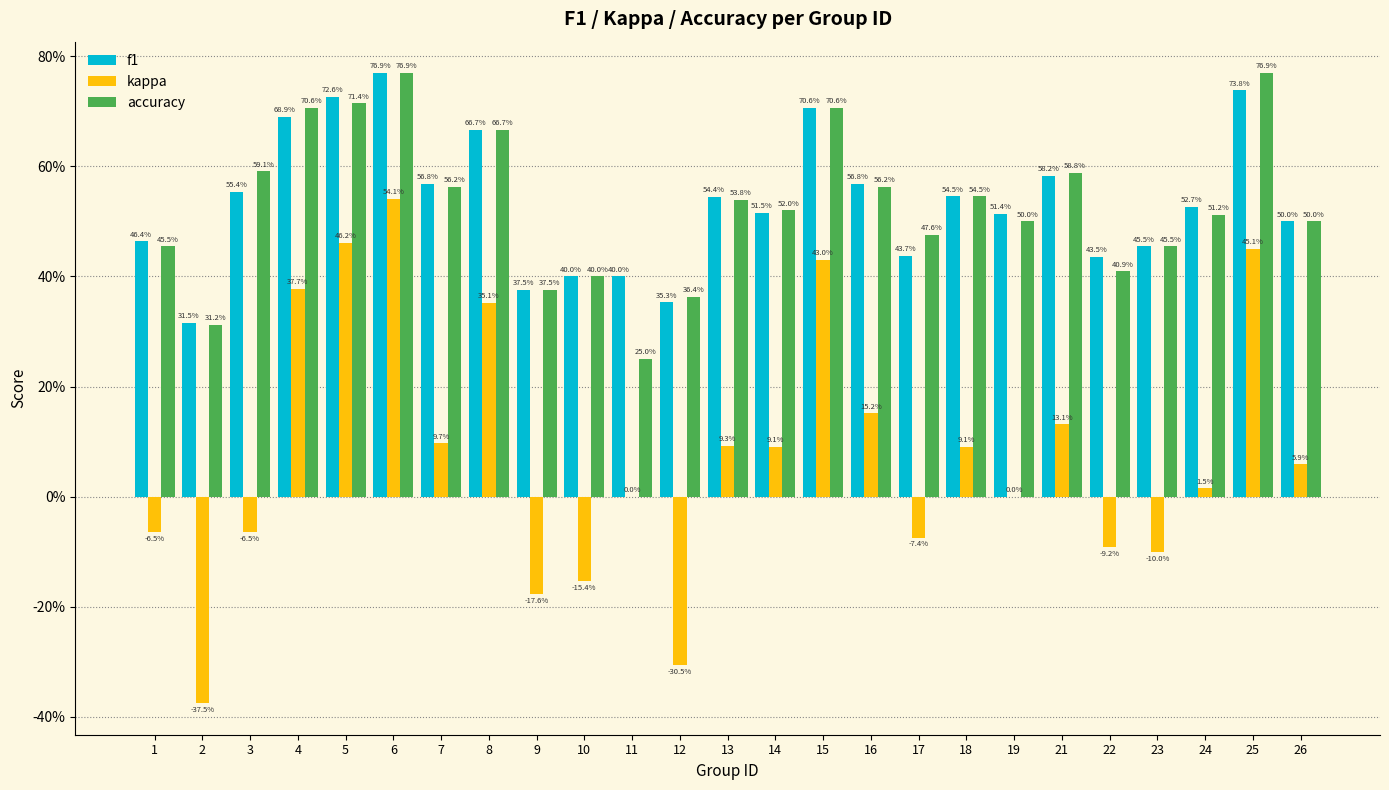

Are the bars horizontal?

No